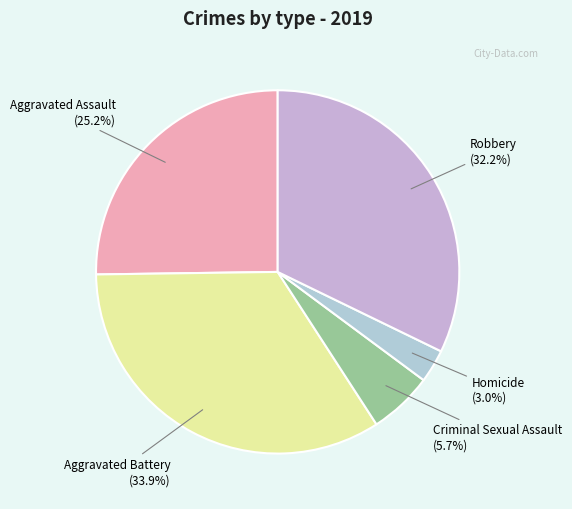

Which slice is the largest?

Aggravated Battery